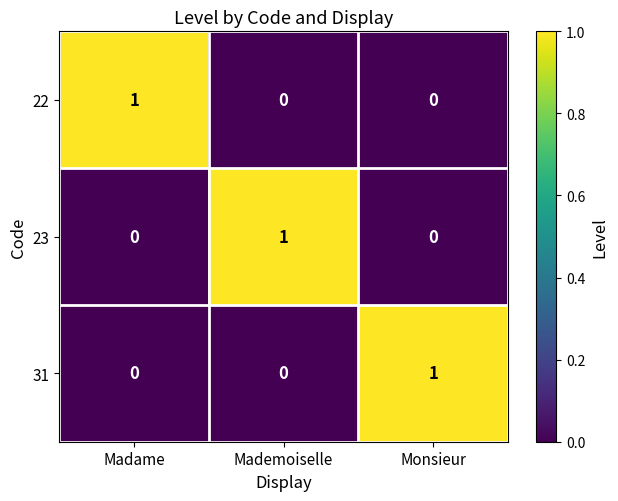

What is the maximum value shown in the chart?

1